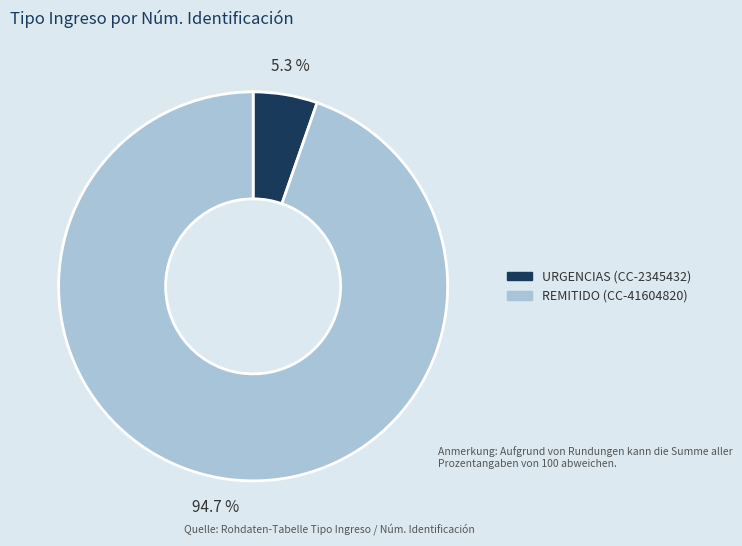

Is it true that URGENCIAS (CC-2345432) is 1% of the pie?

False